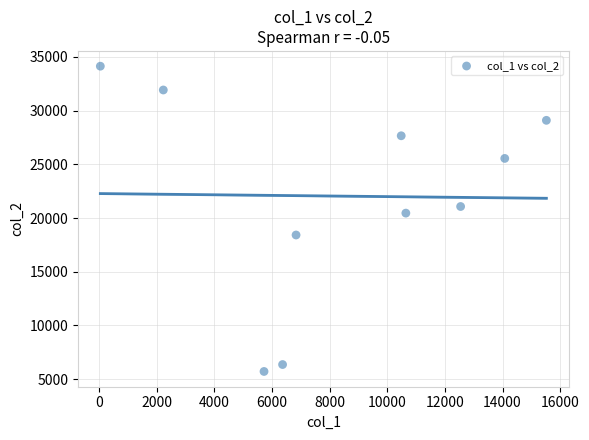

What Y value in the scatter plot is closest to 19924?

20456